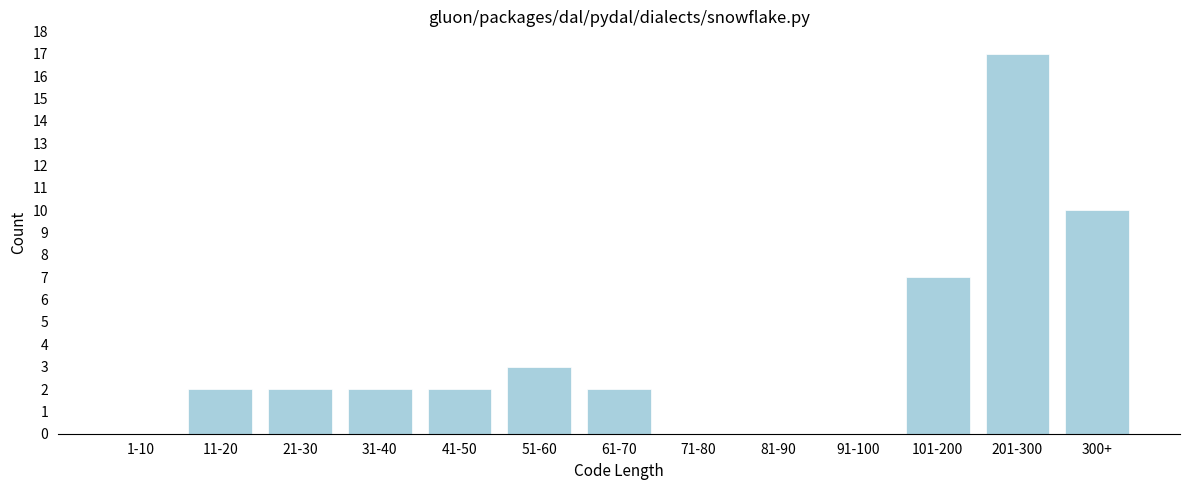

Reading left to right, extract all data points from this chart.

1-10=0	11-20=2	21-30=2	31-40=2	41-50=2	51-60=3	61-70=2	71-80=0	81-90=0	91-100=0	101-200=7	201-300=17	300+=10